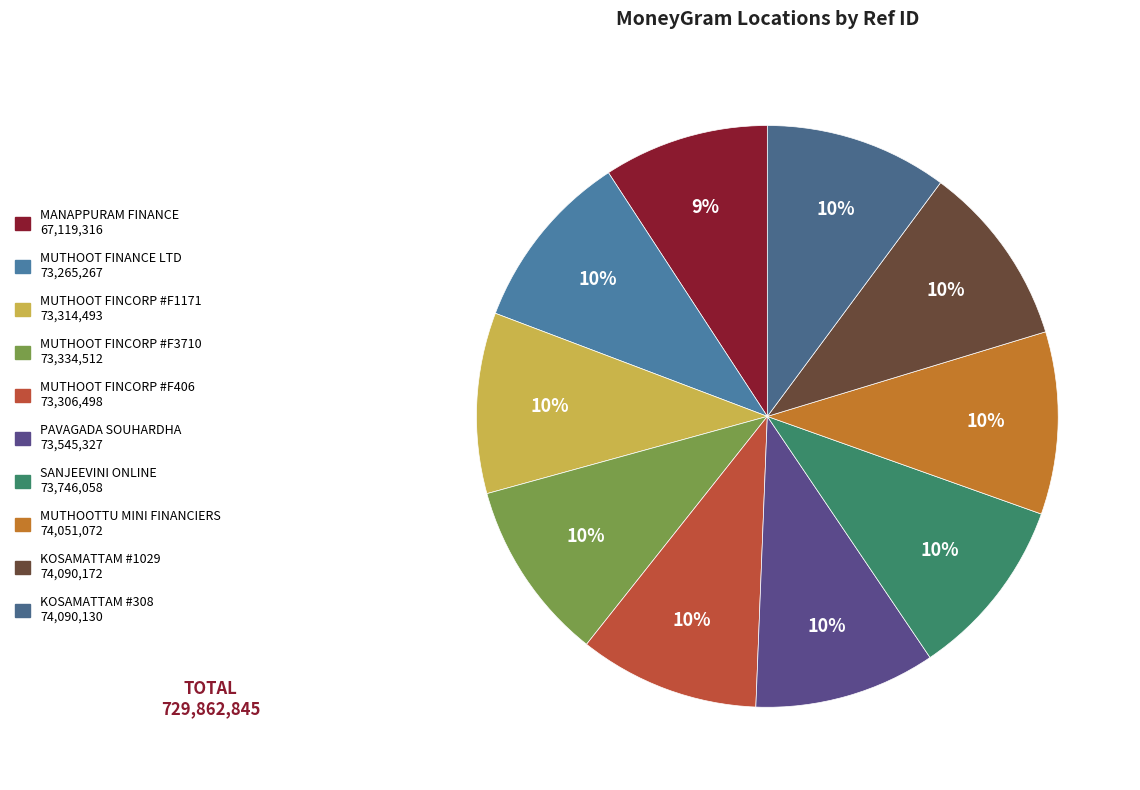

To the nearest percent, what portion does KOSAMATTAM #308 represent?

10%